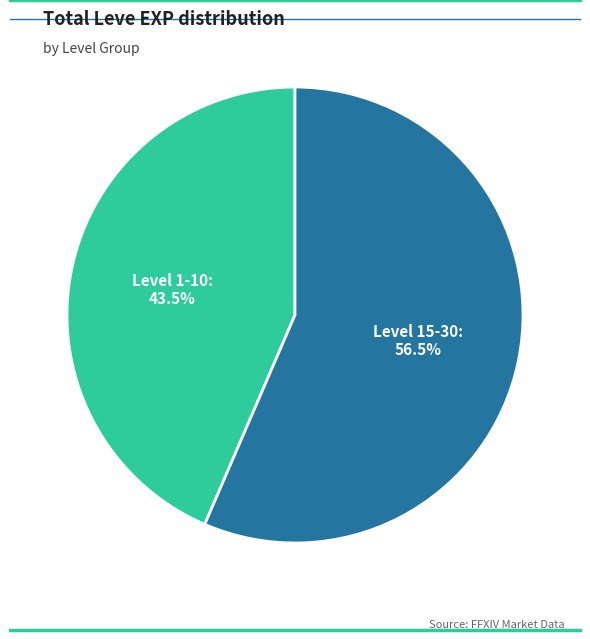

Which slice represents more than half of the pie?

Level 15-30